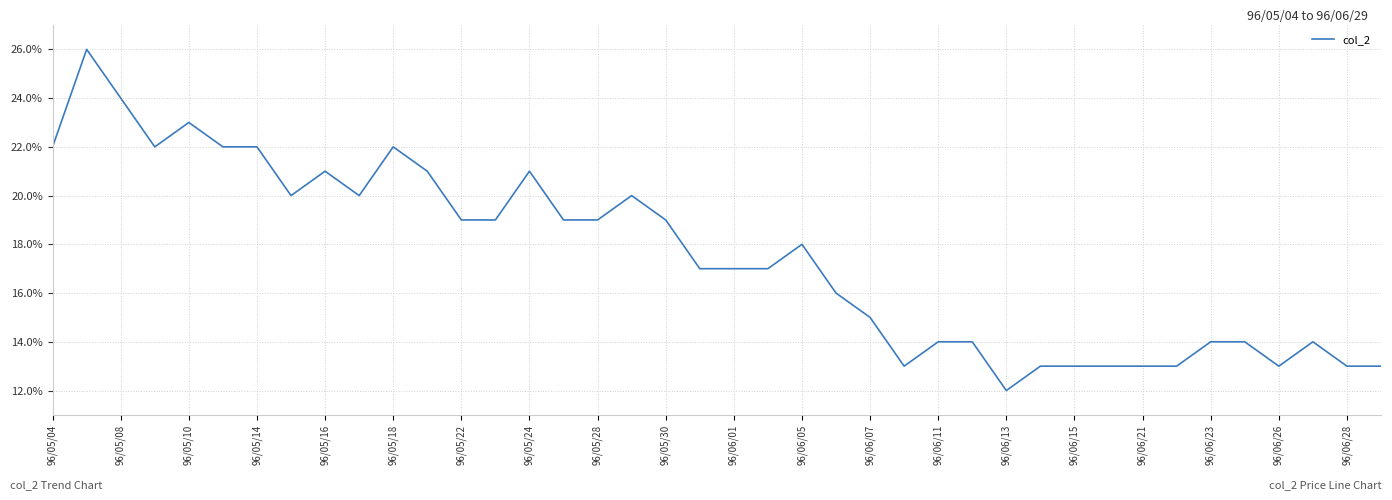

At which label is the value closest to 0?

96/06/13